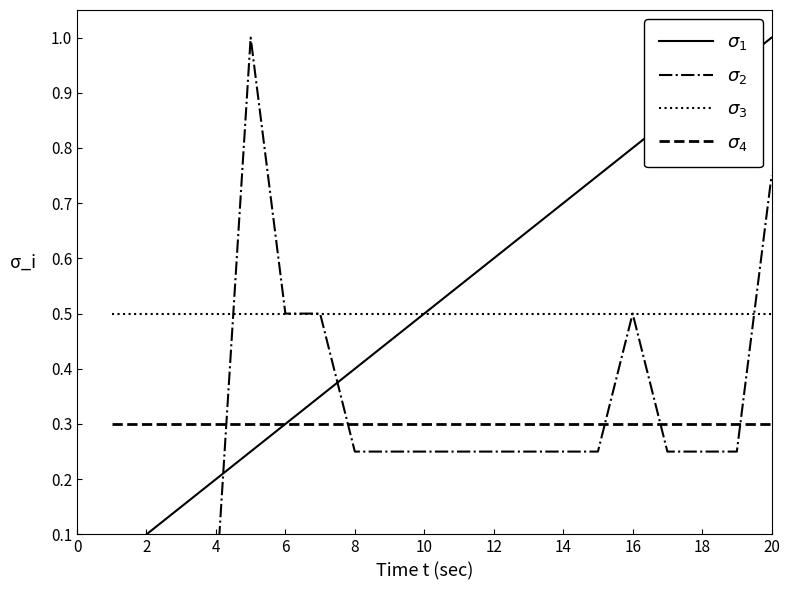

Which series has the largest range (max minus min)?

$\sigma_2$